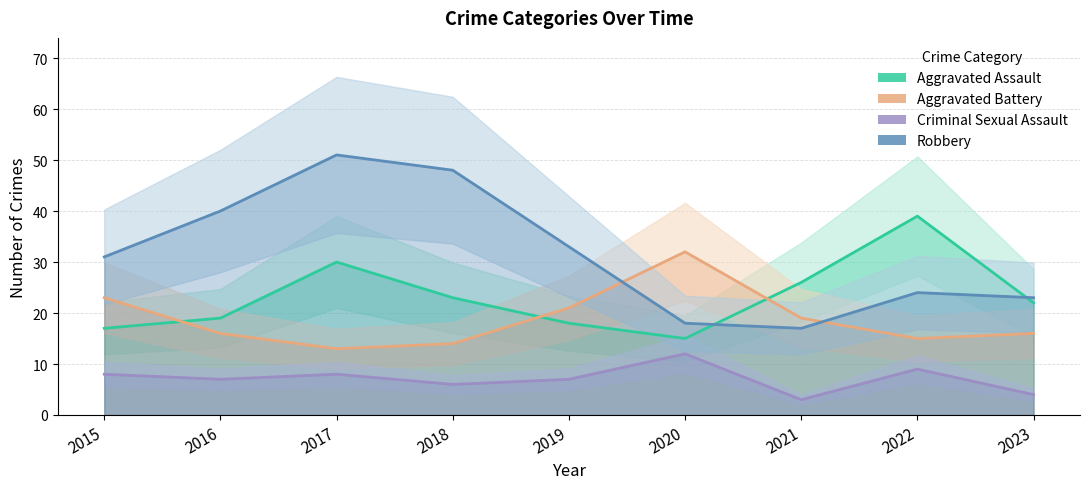

At how many categories does at least one series exceed 24?

8